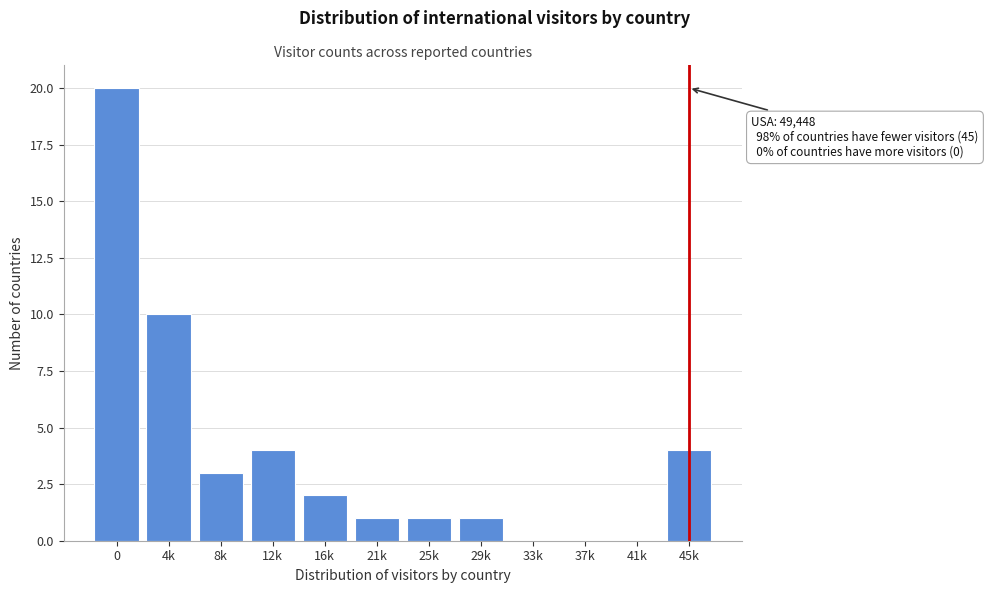

Reading left to right, transcribe all the data shown in this chart.

0=20	4k=10	8k=3	12k=4	16k=2	21k=1	25k=1	29k=1	33k=0	37k=0	41k=0	45k=4